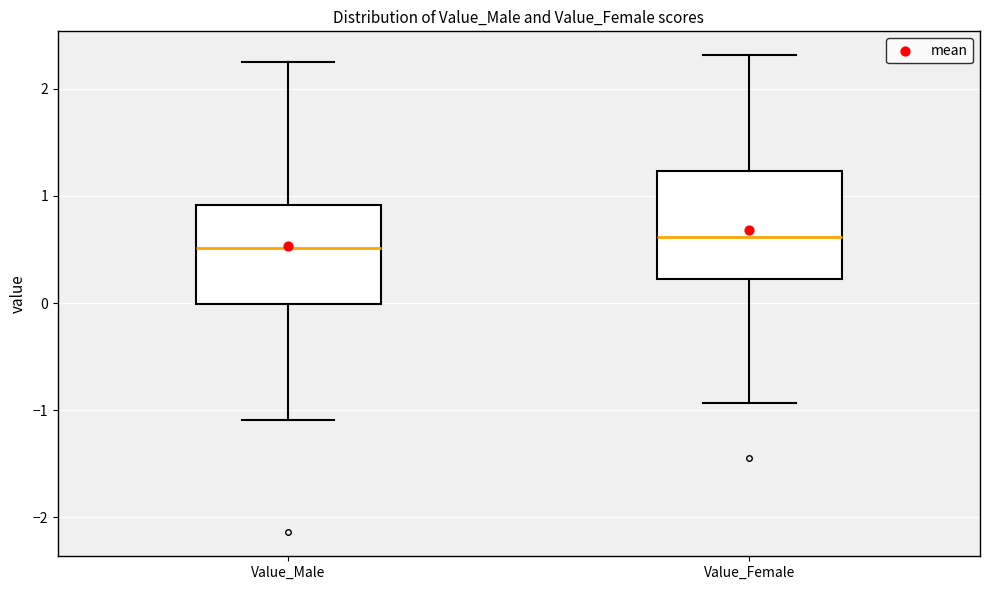

Reading left to right, transcribe this box plot: for each box, give where its median line is, the range the box spans, and where its two whiskers end, as read against the y-axis. The values are not printed on the chart, so give them approximately, as read against the axis.

Value_Male: median 0.5, box 0.0 to 0.9, whiskers -1.1 to 2.3
Value_Female: median 0.6, box 0.2 to 1.2, whiskers -0.9 to 2.3